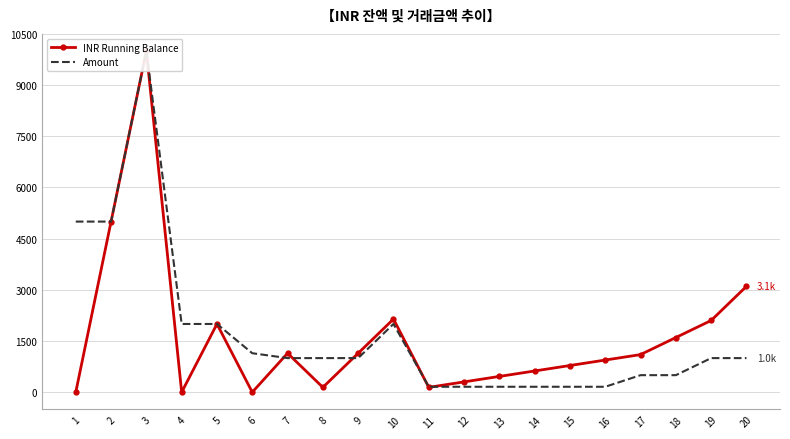

List the labels in order of Amount value, smallest first.

11, 12, 13, 14, 15, 16, 17, 18, 7, 8, 9, 19, 20, 6, 4, 5, 10, 1, 2, 3